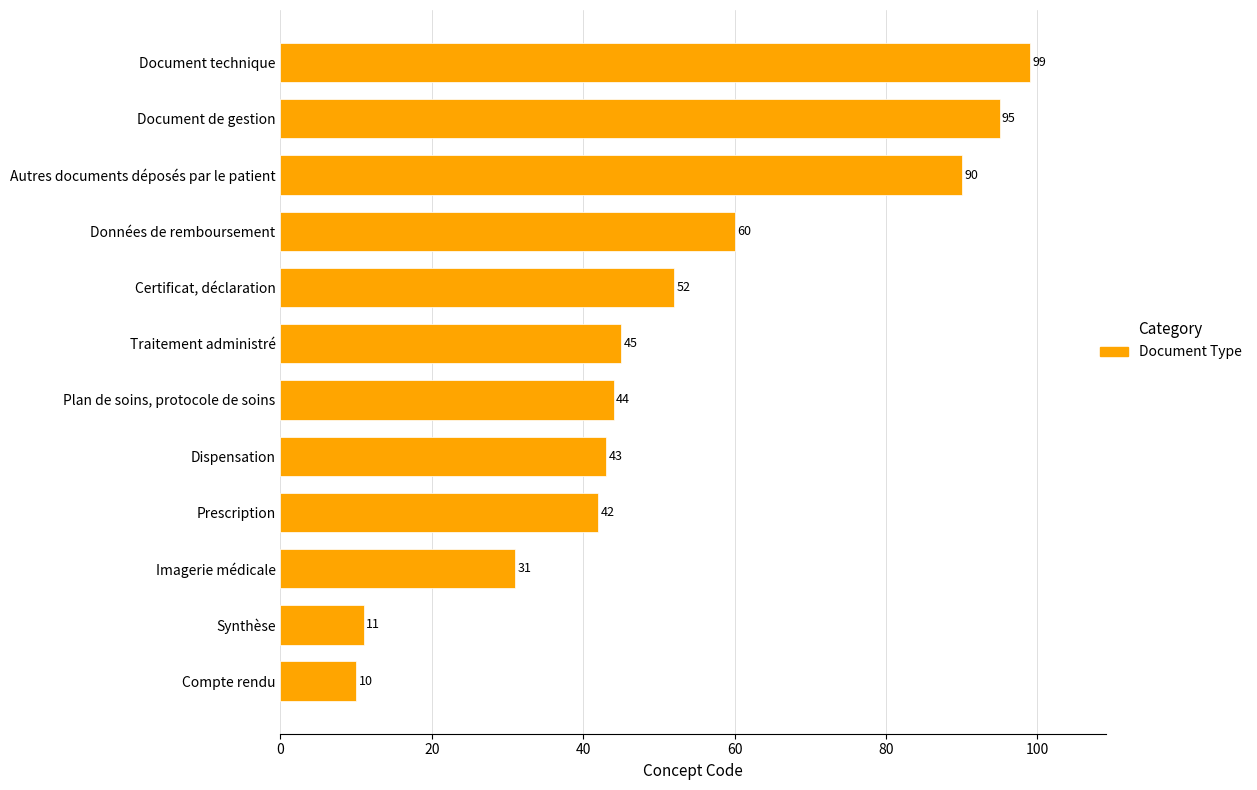

Which has a higher value, Données de remboursement or Synthèse?

Données de remboursement